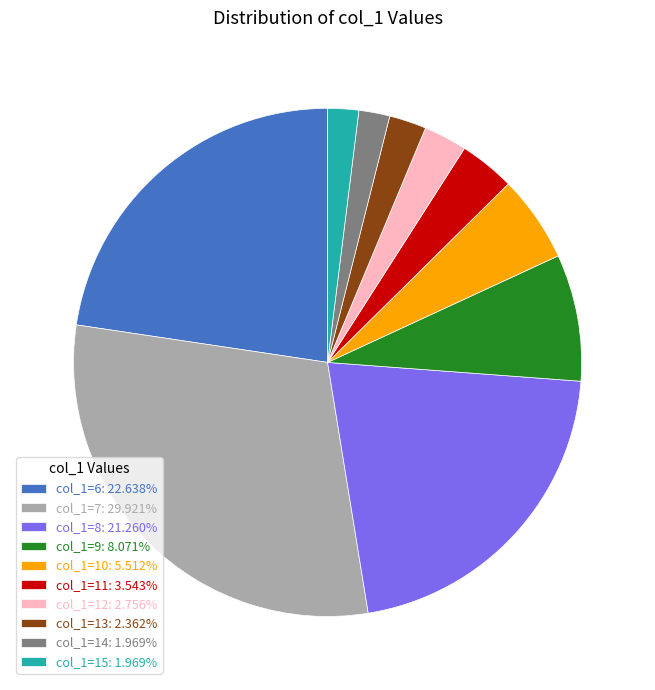

Is the sum of col_1=10: 5.512% and col_1=6: 22.638% greater than half?

No